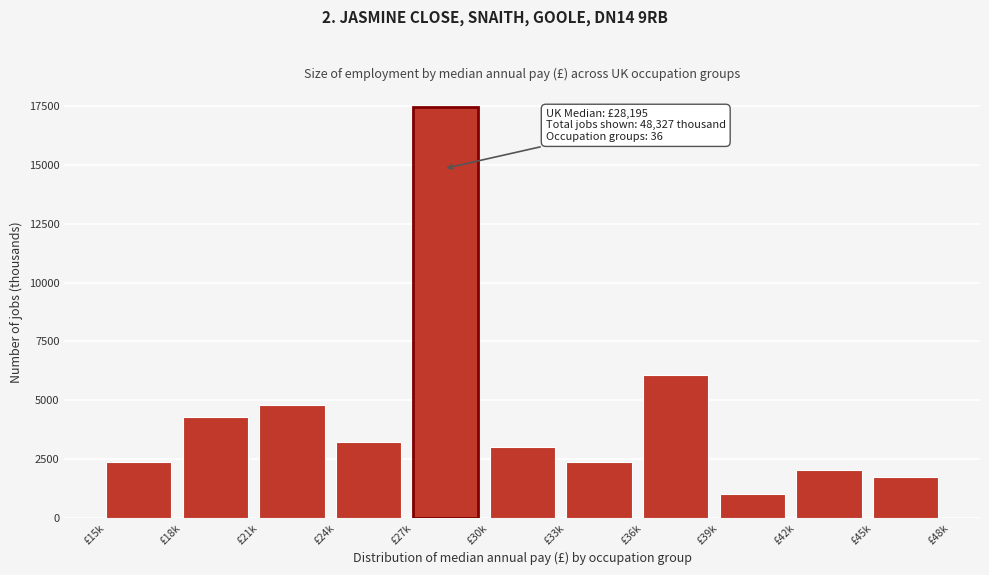

Is it true that the value at £21k is 4775?

True